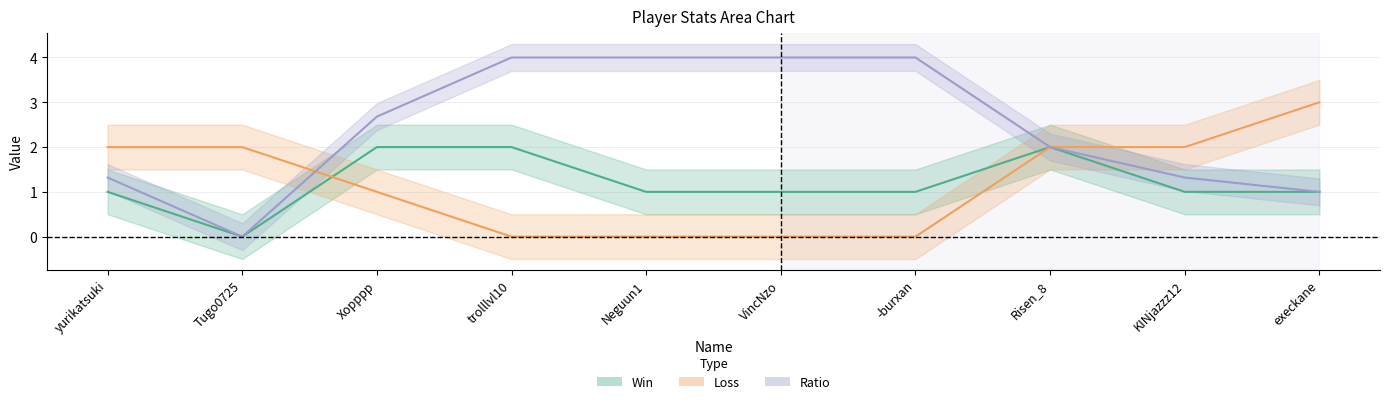

How many distinct data groups are displayed?

3